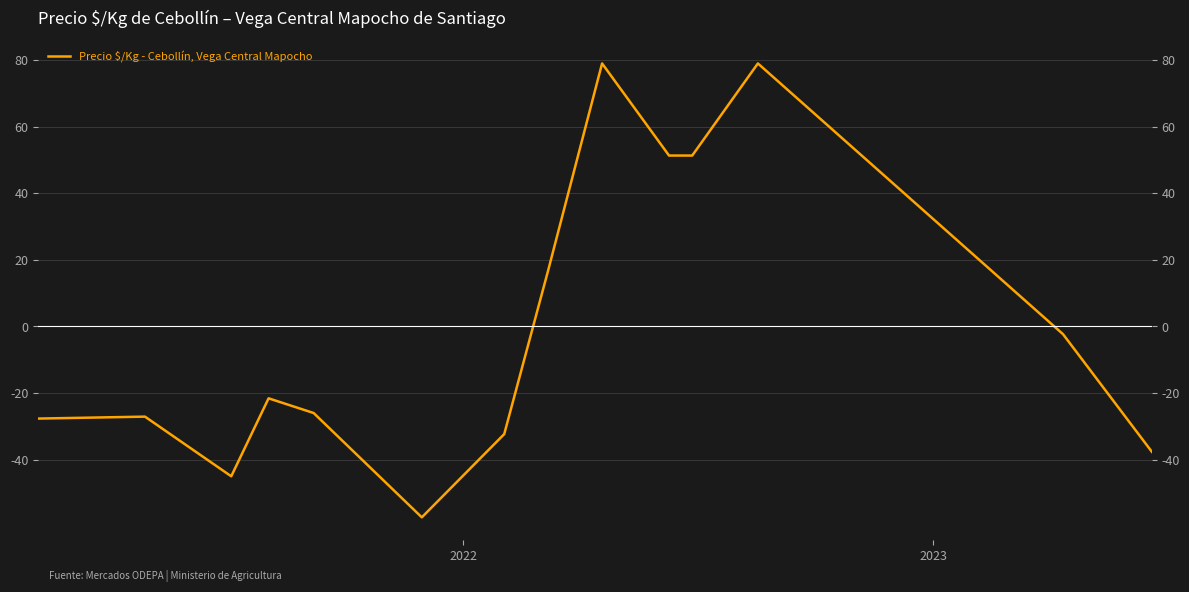

What is the maximum value shown in the chart?

79.0